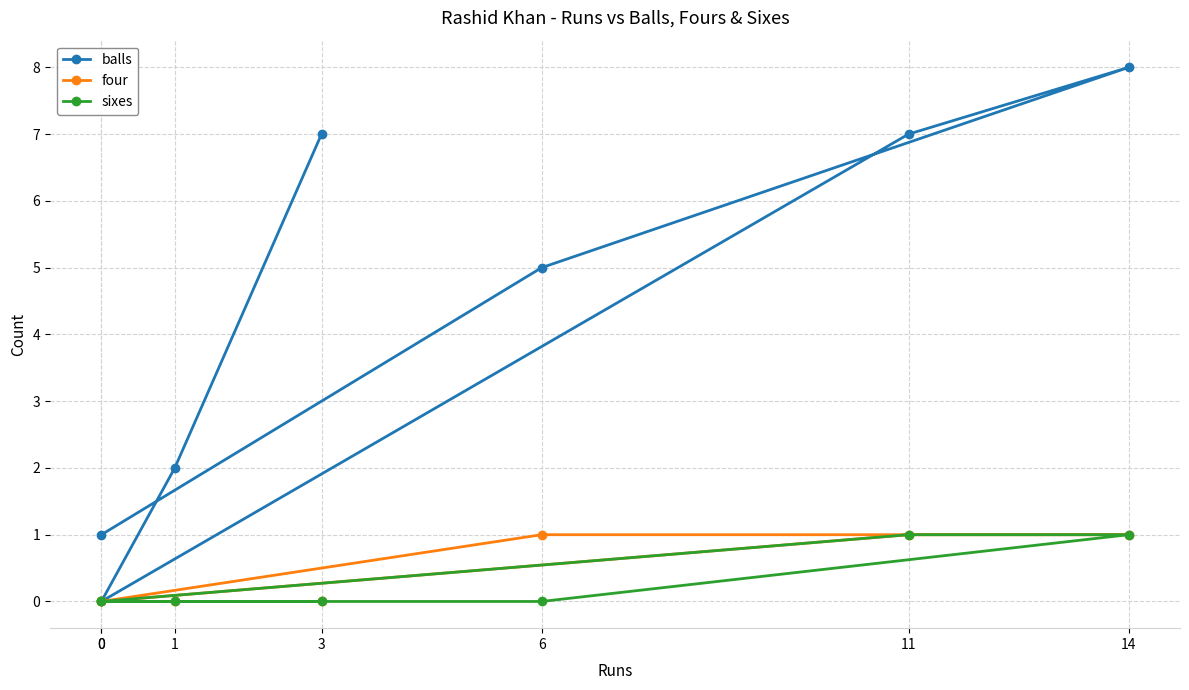

Reading right to left, transcribe all the data shown in this chart.

balls: 3=7	1=2	0=0	11=7	14=8	6=5	0=1
four: 3=0	1=0	0=0	11=1	14=1	6=1	0=0
sixes: 3=0	1=0	0=0	11=1	14=1	6=0	0=0